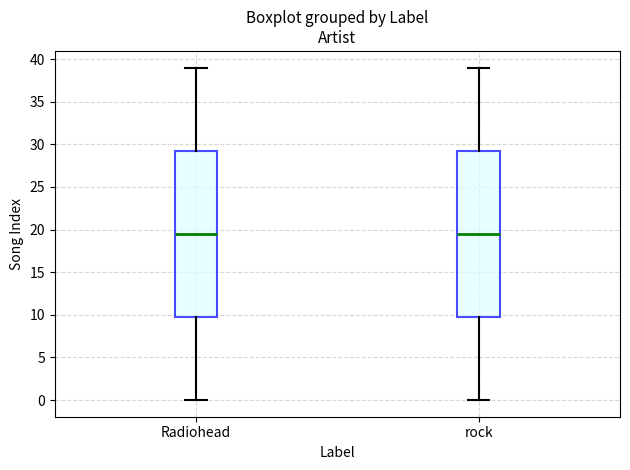

Reading left to right, read every box against the y-axis: the position of its median line, the range the box covers, and the ends of its whiskers. The values are not printed on the chart, so give them approximately, as read against the axis.

Radiohead: median 19.5, box 10.0 to 29.5, whiskers 0.0 to 39.0
rock: median 19.5, box 10.0 to 29.5, whiskers 0.0 to 39.0